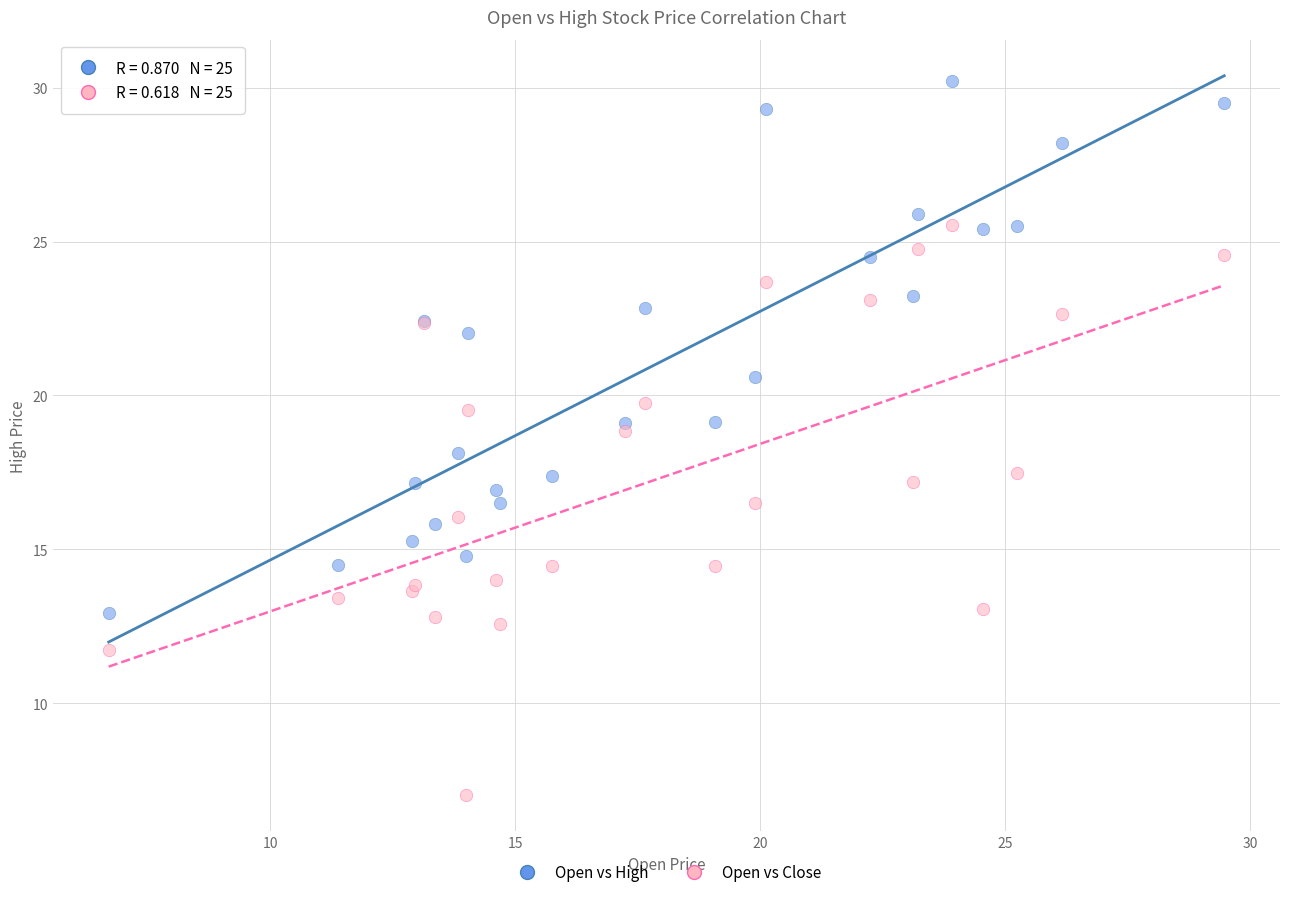

Which series contains the highest Y value?

Open vs High